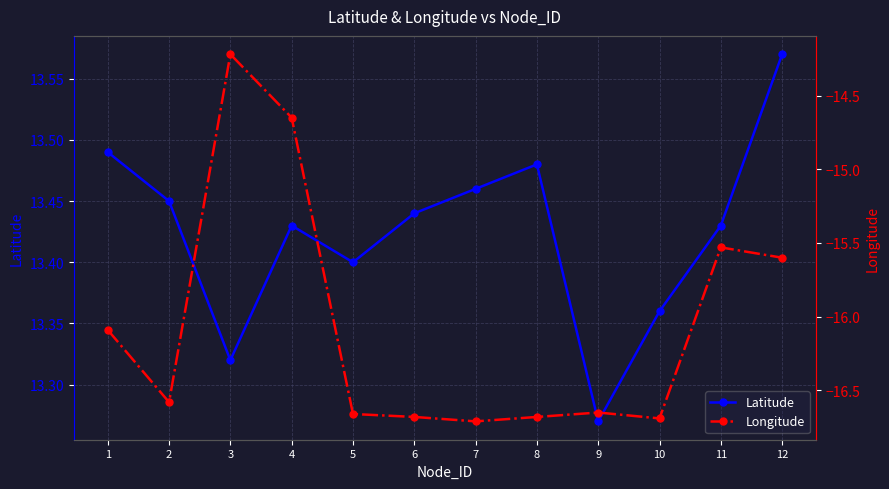

The Latitude series shows 8.3 at 2. True or false?

False